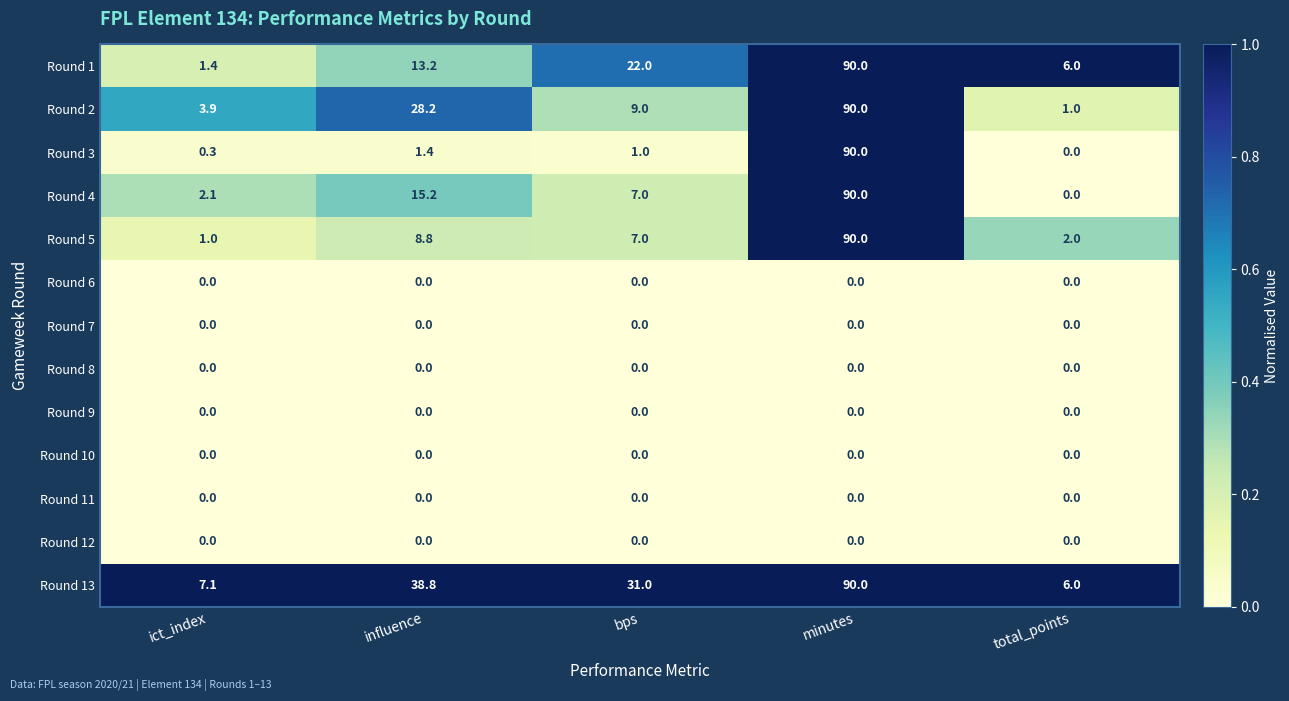

Which series has the largest total across all categories?

Round 13